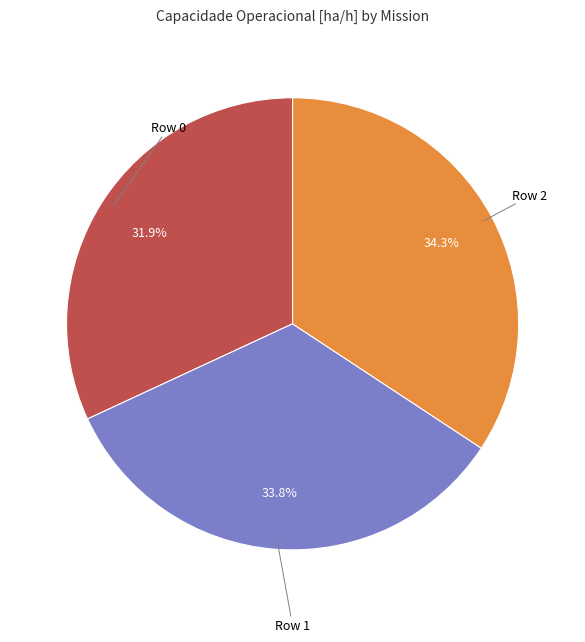

Is there any slice that represents more than half of the pie?

No